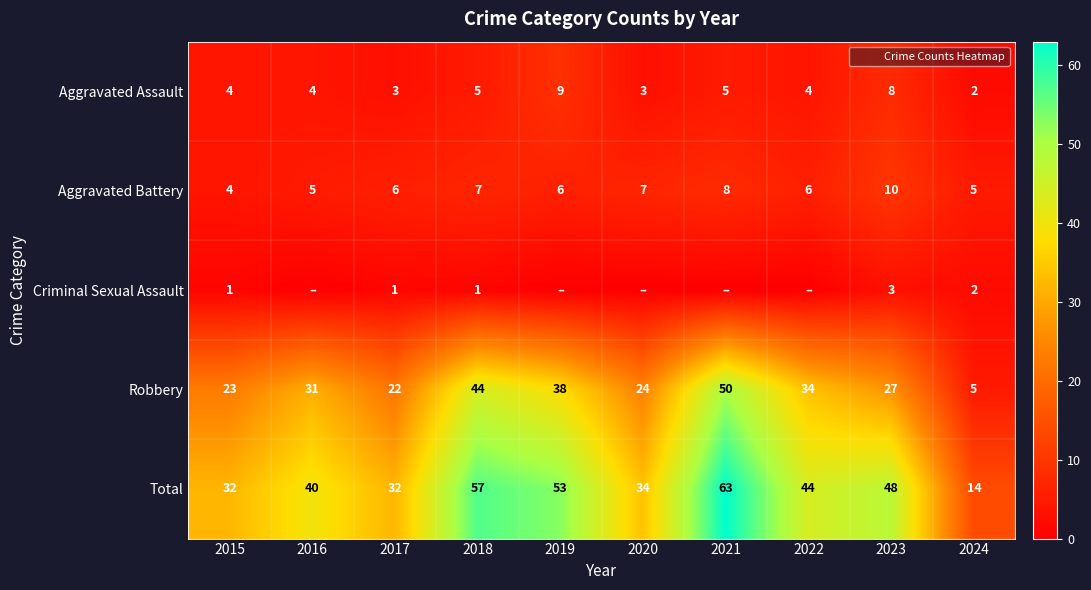

Count the Criminal Sexual Assault values in the range 0 to 1.

8